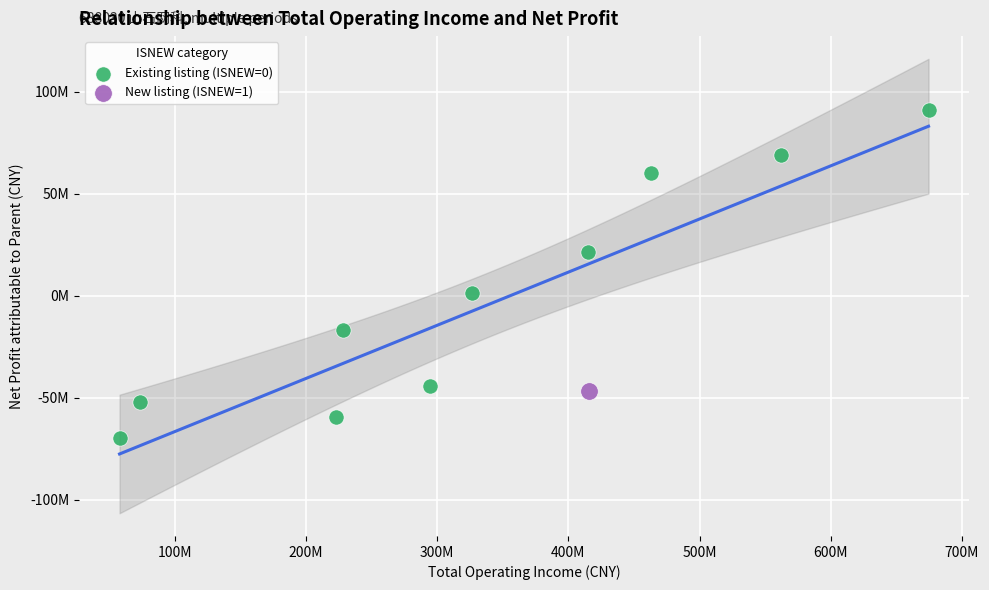

What are all the series names shown in the legend?

Existing listing (ISNEW=0), New listing (ISNEW=1)